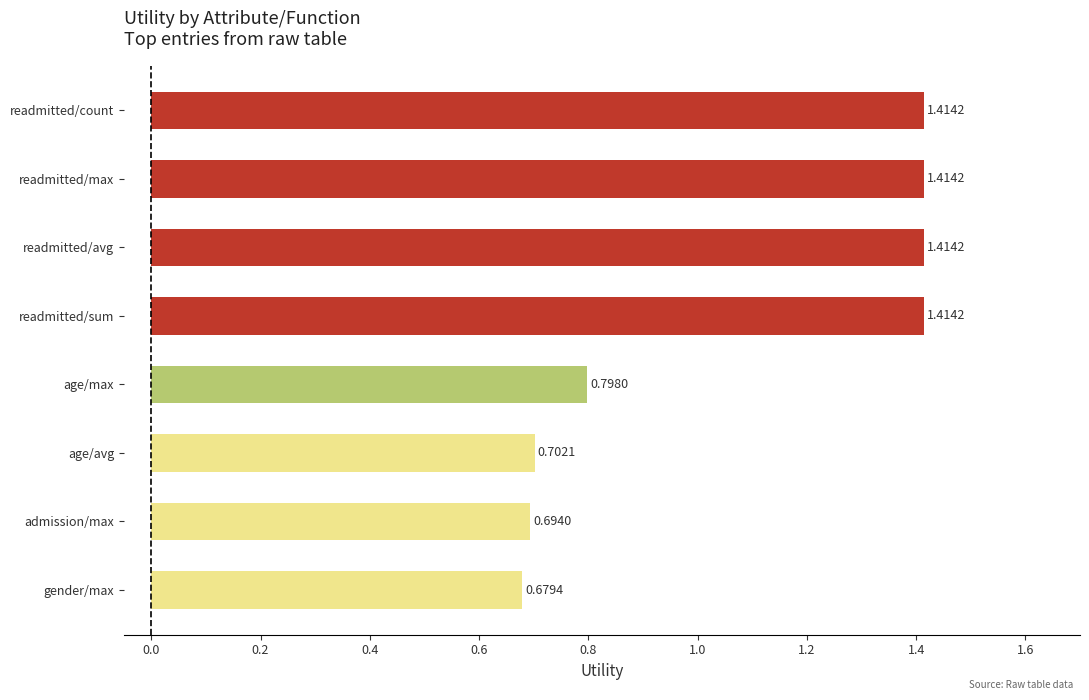

What is the sum of all values?

8.5